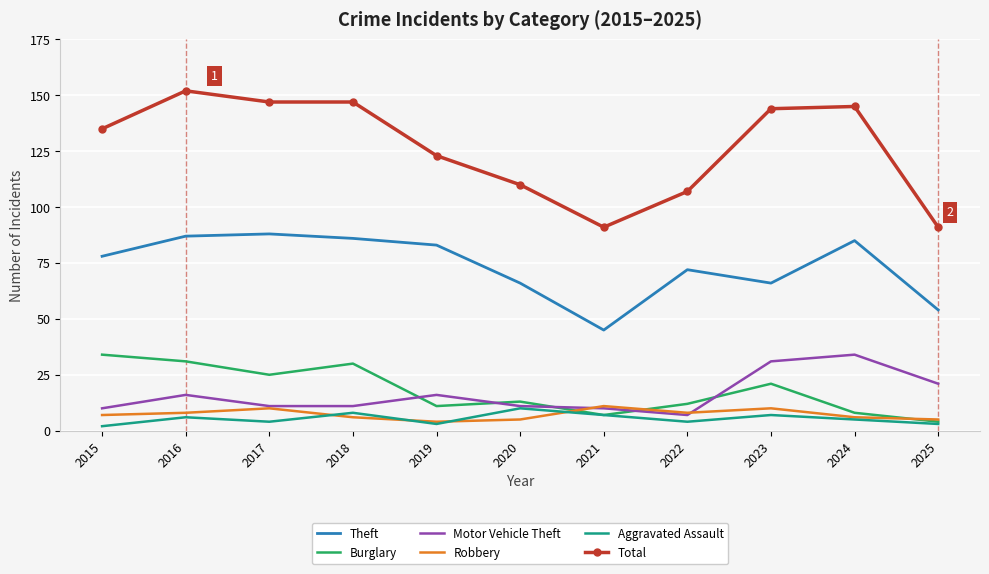

What is the difference between the Robbery values at 2024 and 2016?

2